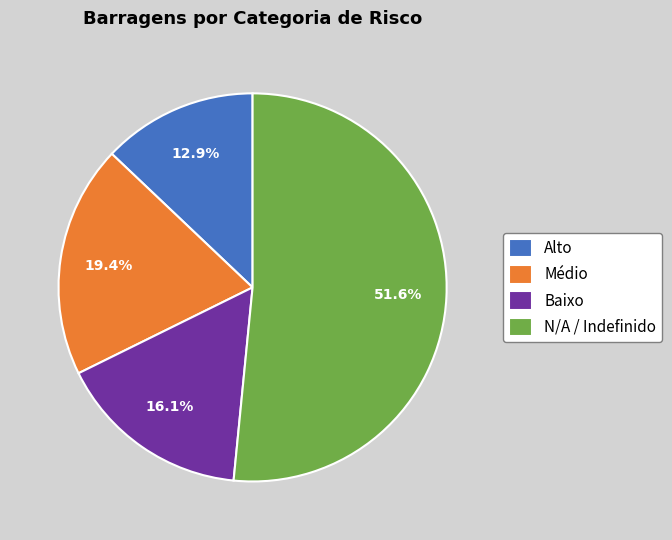

Is the sum of Médio and N/A / Indefinido greater than half?

Yes